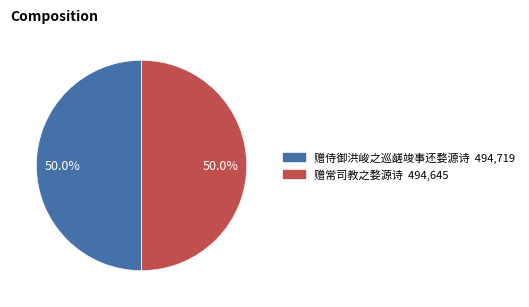

Combined, what portion of the pie is 赠侍御洪峻之巡鹾竣事还婺源诗 and 赠常司教之婺源诗?

100.0%